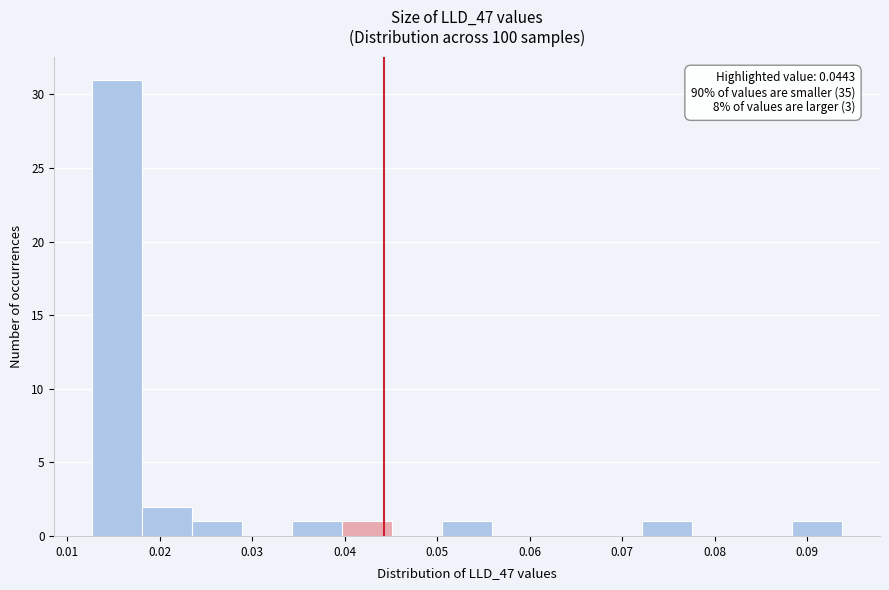

Over which range of the x-axis is the bar tallest?

0.013 to 0.018